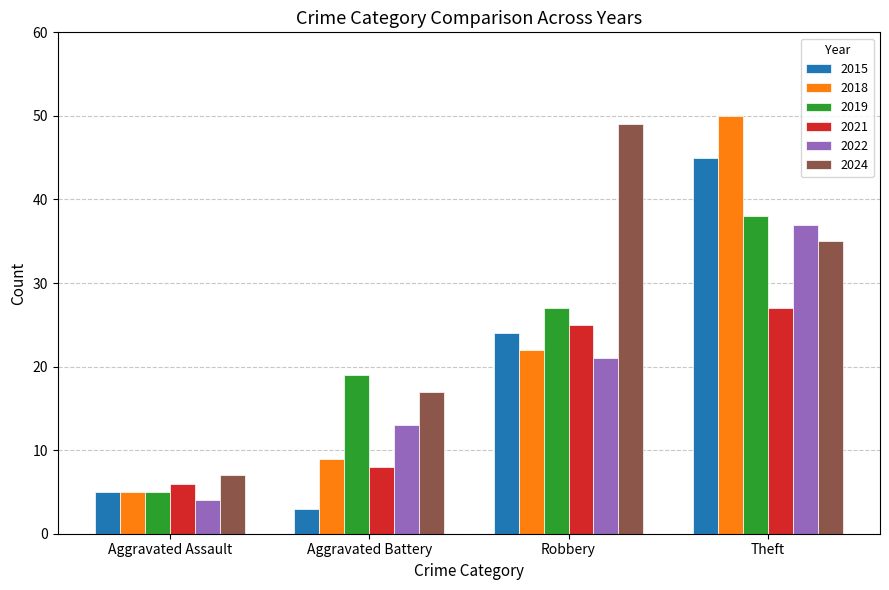

What position from the right is Aggravated Battery?

3